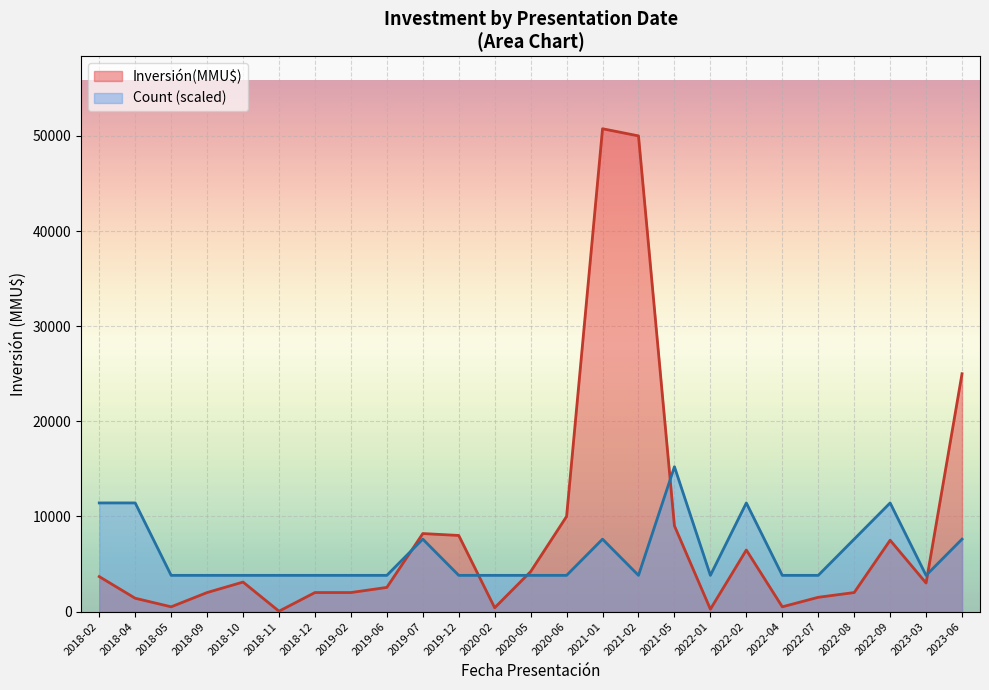

At which category is the sum across all series the highest?

2021-01